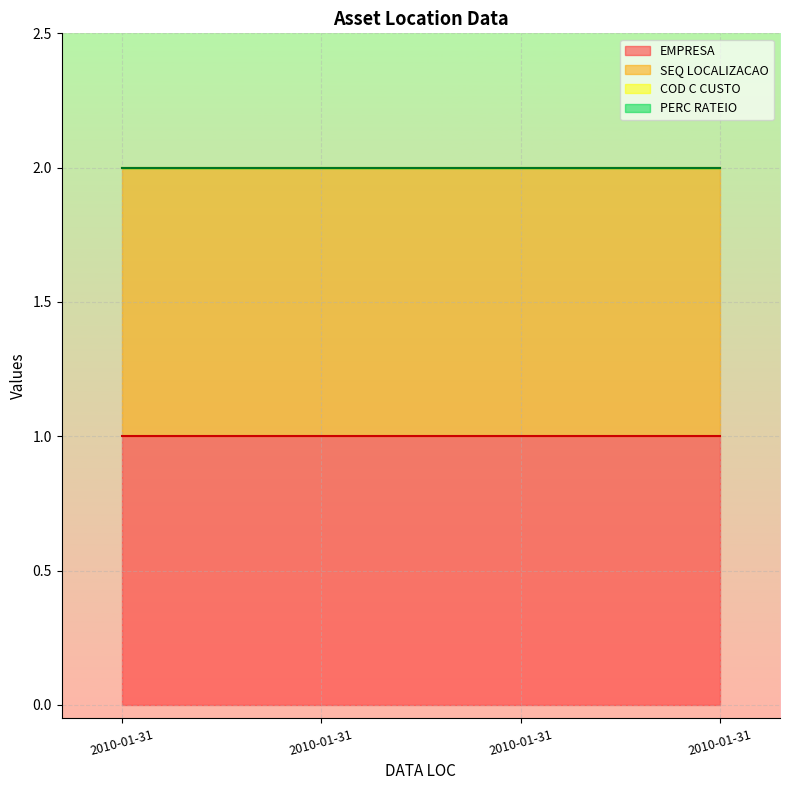

What is the spread (max minus min) of values at 2010-01-31?

1